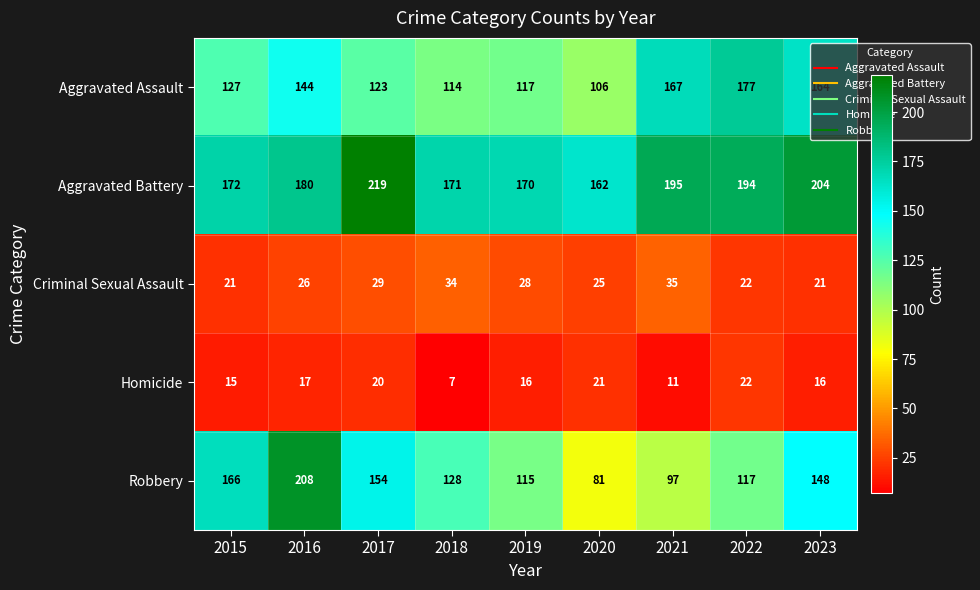

What is the difference between the Criminal Sexual Assault values at 2023 and 2021?

14